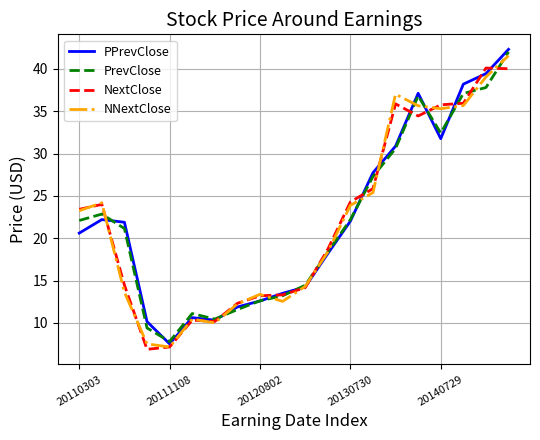

What is the greatest value displayed?

42.3